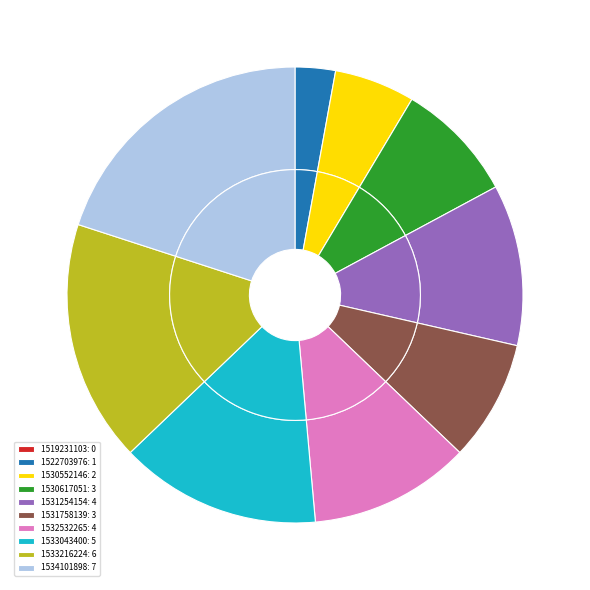

Rank the categories by value from highest to lowest.

1534101898, 1533216224, 1533043400, 1531254154, 1532532265, 1530617051, 1531758139, 1530552146, 1522703976, 1519231103